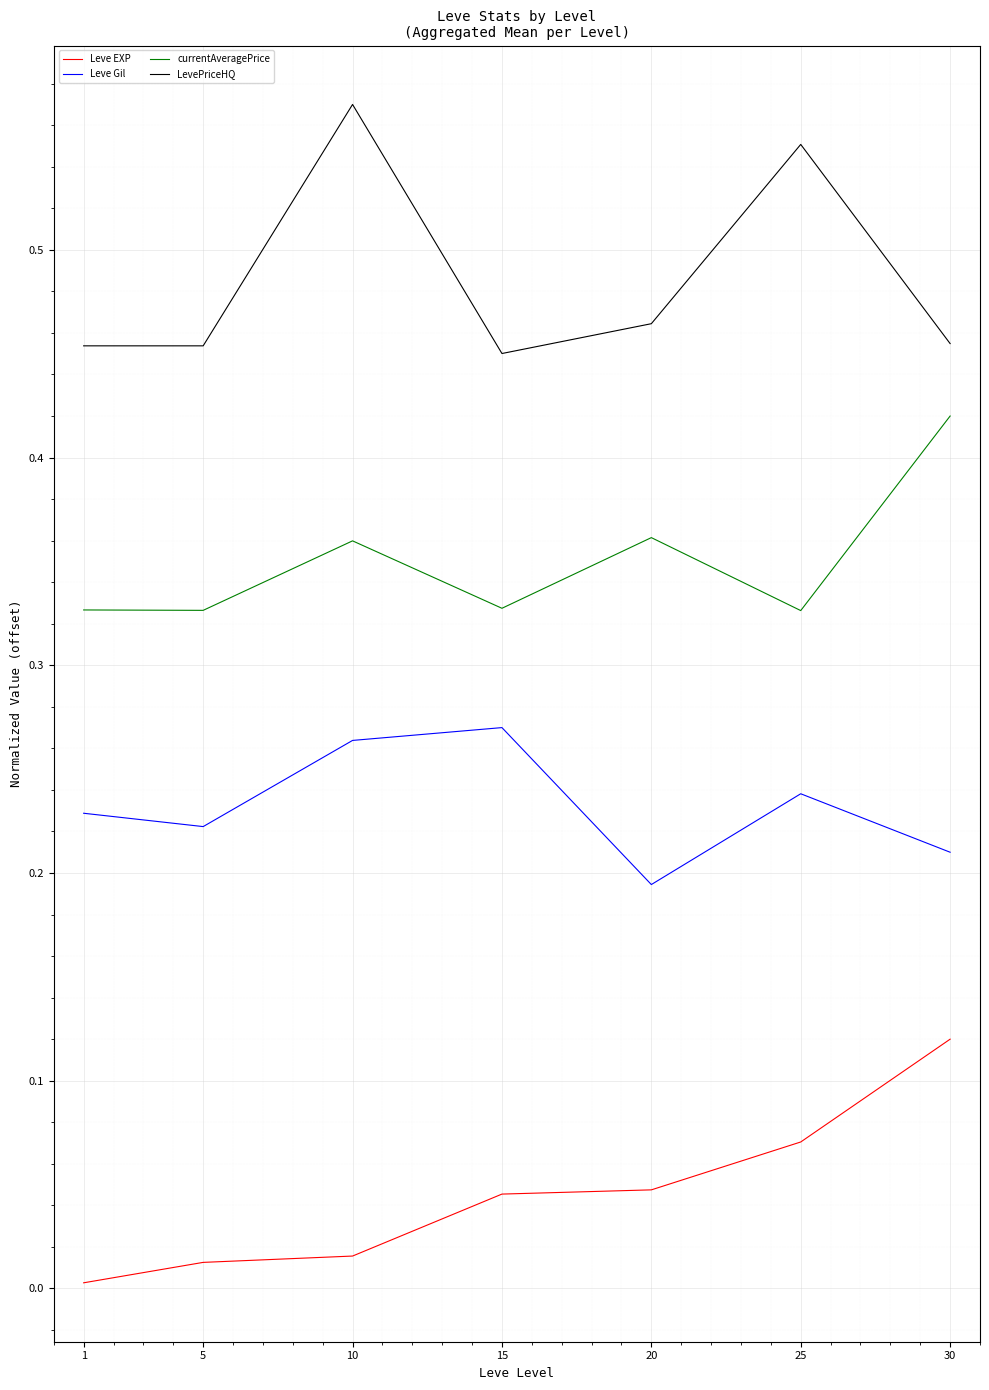

In LevePriceHQ, how many points are higher than both neighbors (excluding endpoints)?

2